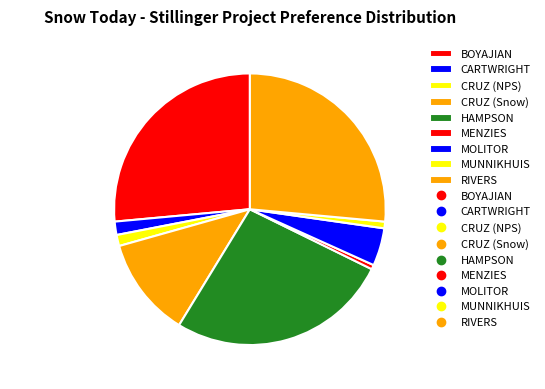

Does any single category account for the majority?

No